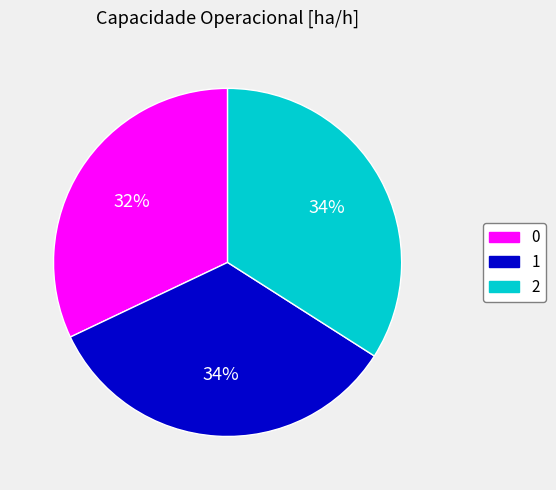

To the nearest percent, what is the difference between the 2 and 0 slice percentages?

2%